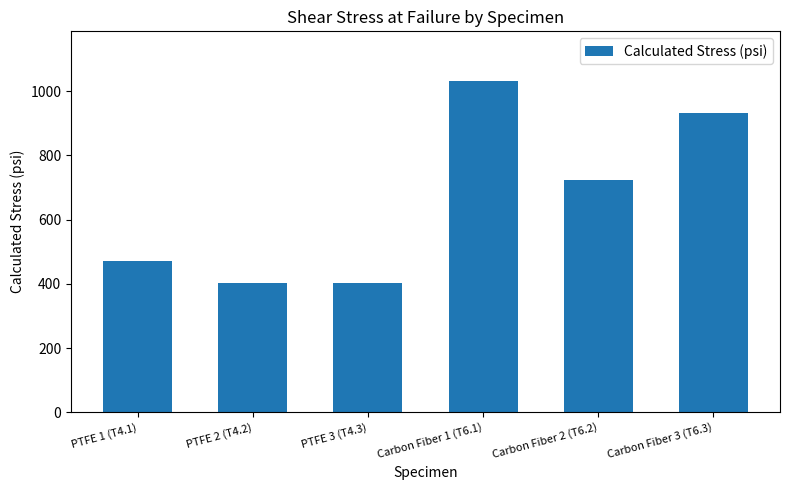

True or false: the data shows 722.4 at Carbon Fiber 2 (T6.2).

True